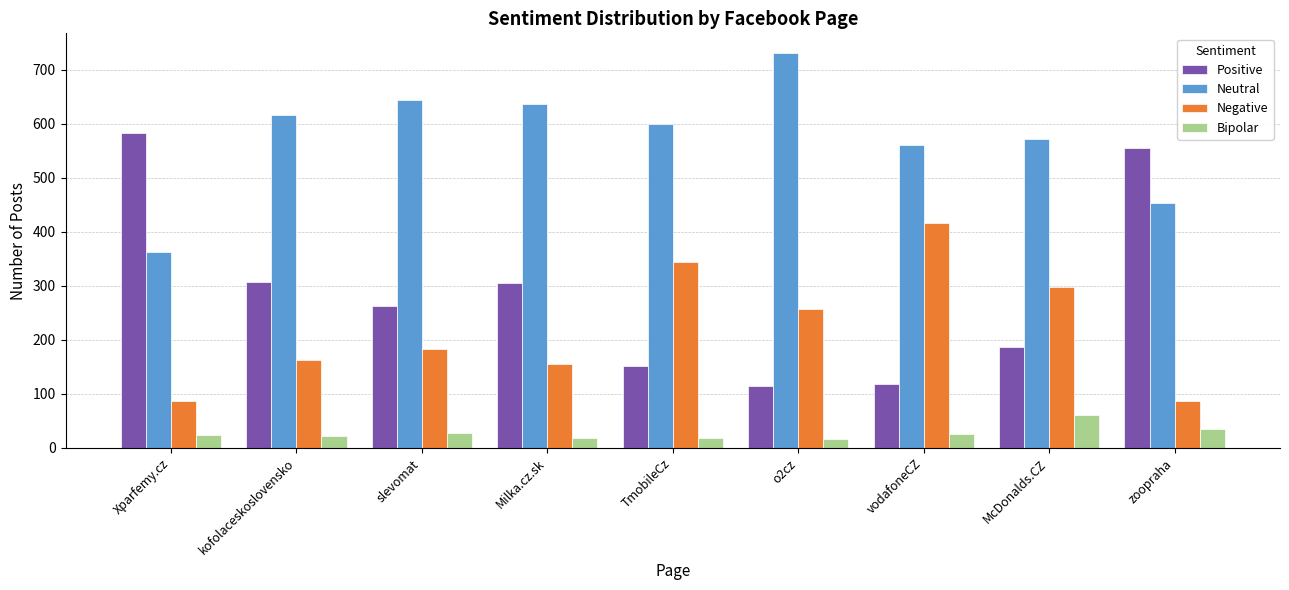

How many values in the Neutral series are below 599?

4